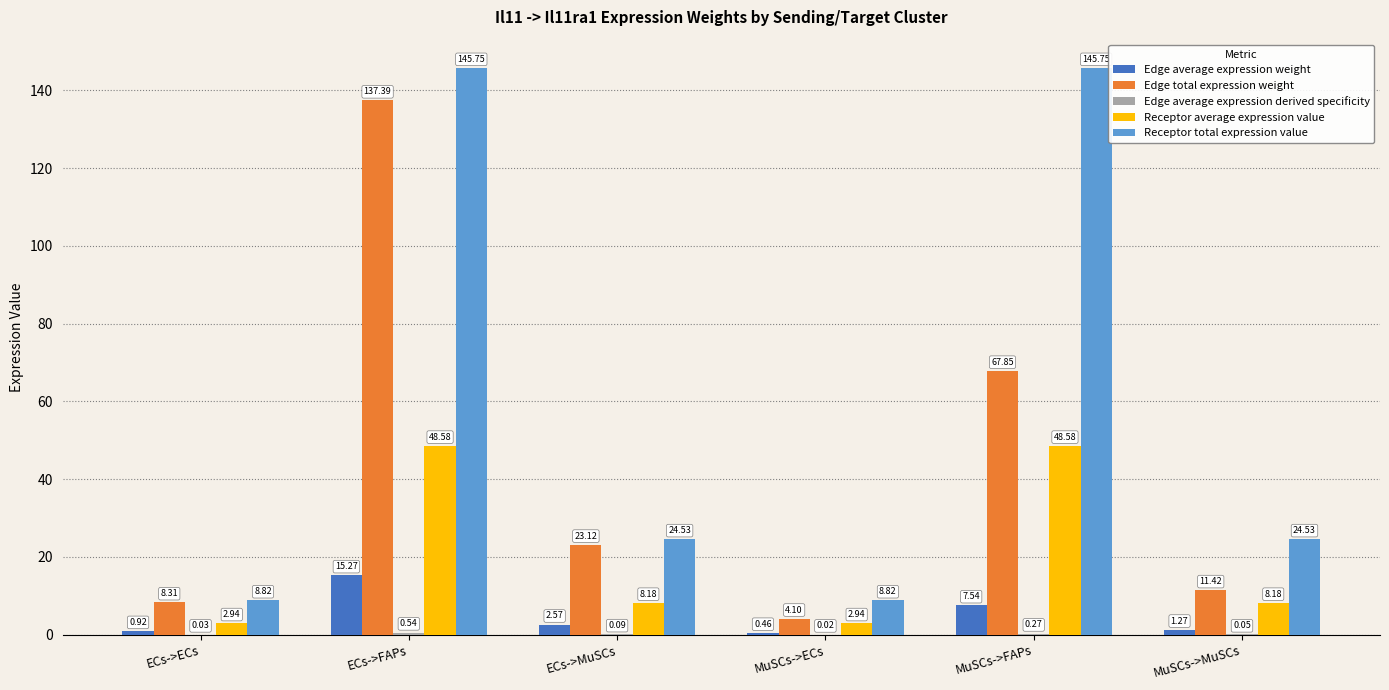

What is the total value across all series at ECs->FAPs?

347.5